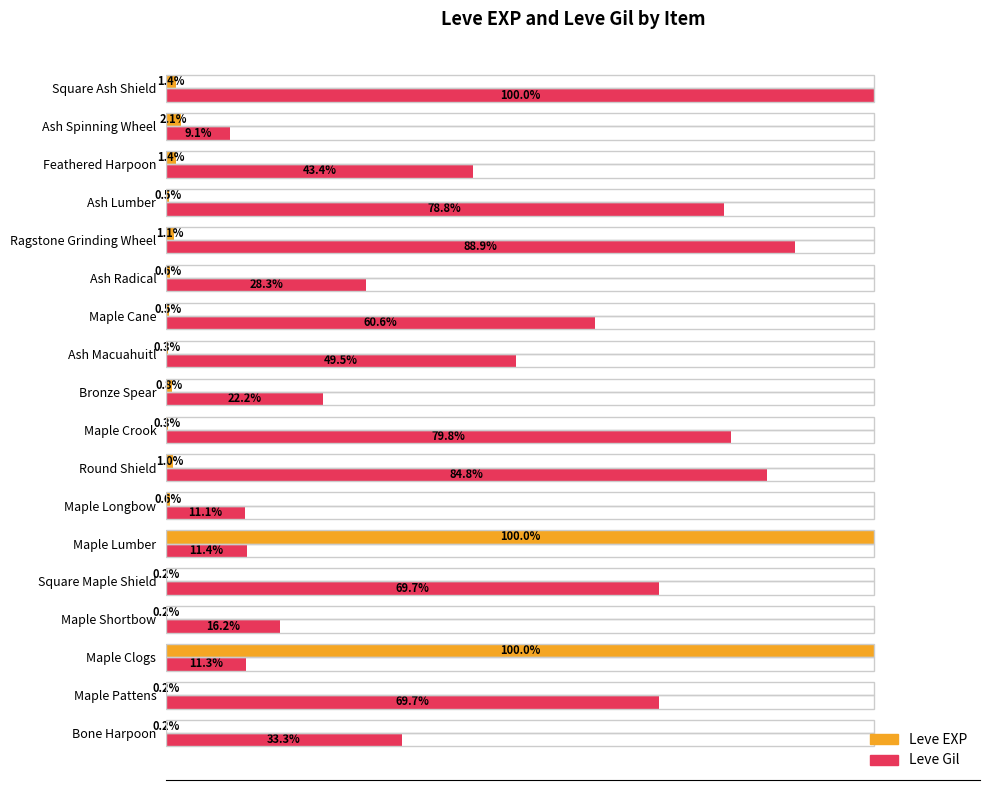

Is the value of Leve Gil at Maple Clogs greater than the value of Leve EXP at Bronze Spear?

Yes